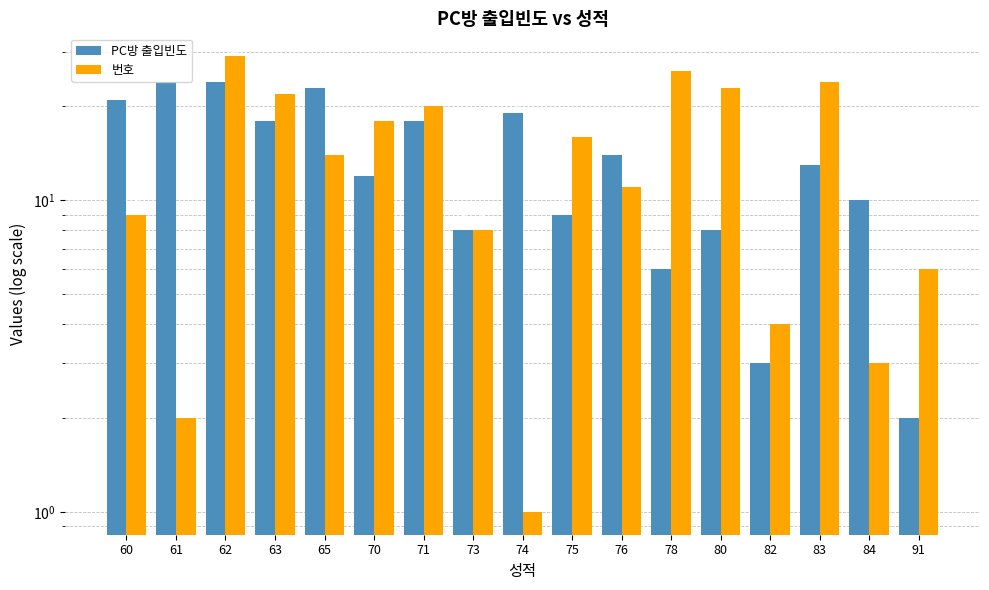

Rank the categories by PC방 출입빈도 value from highest to lowest.

61, 62, 65, 60, 74, 63, 71, 76, 83, 70, 84, 75, 73, 80, 78, 82, 91